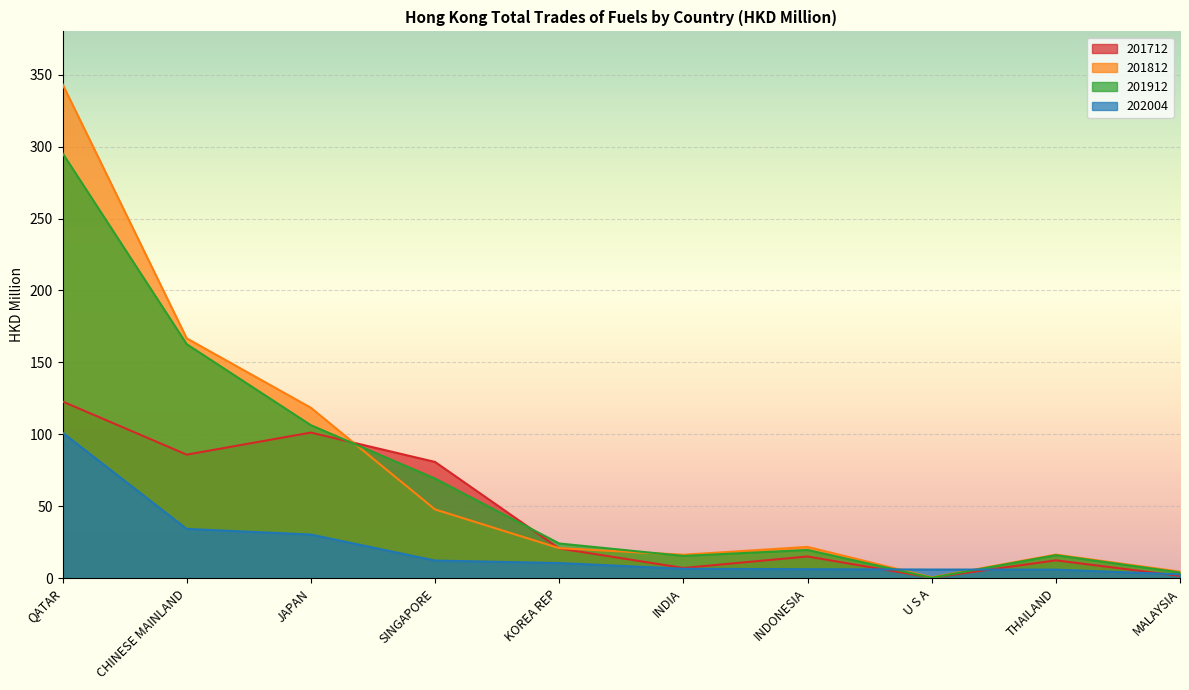

Which series has the largest total across all categories?

201812